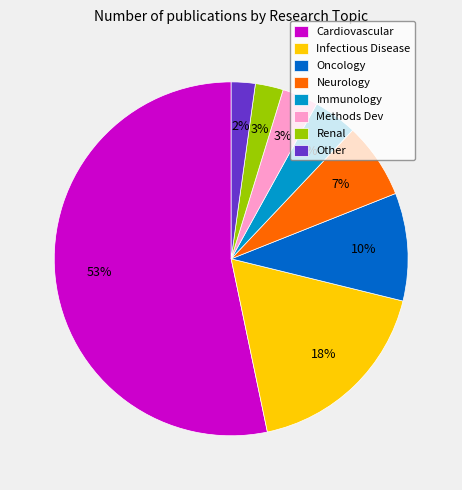

Does any single category account for the majority?

Yes